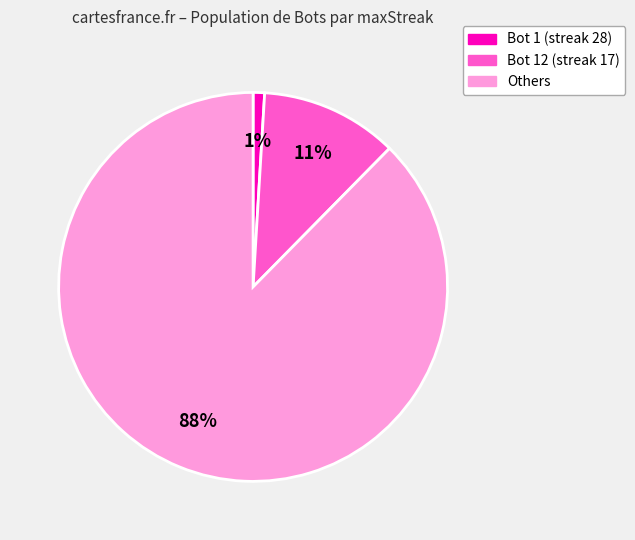

Does any single category account for the majority?

Yes